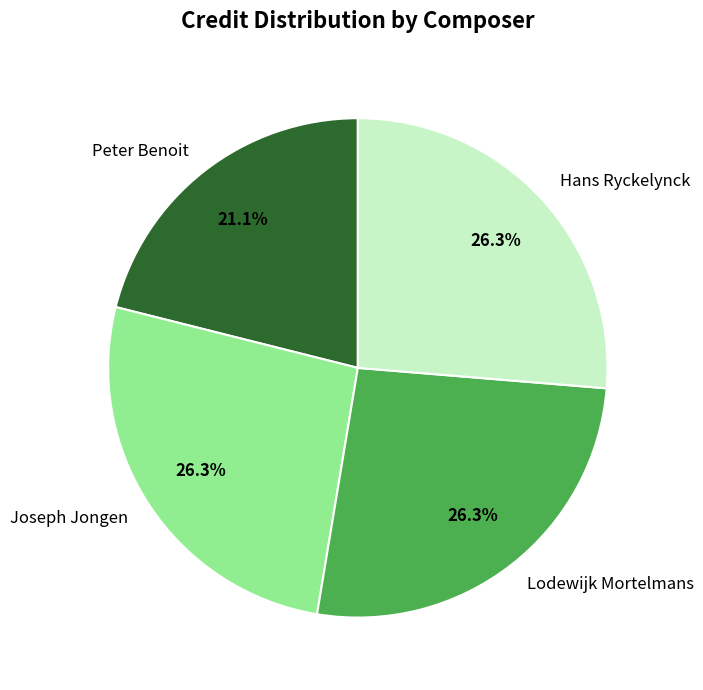

What is the smallest slice in the pie chart?

Peter Benoit